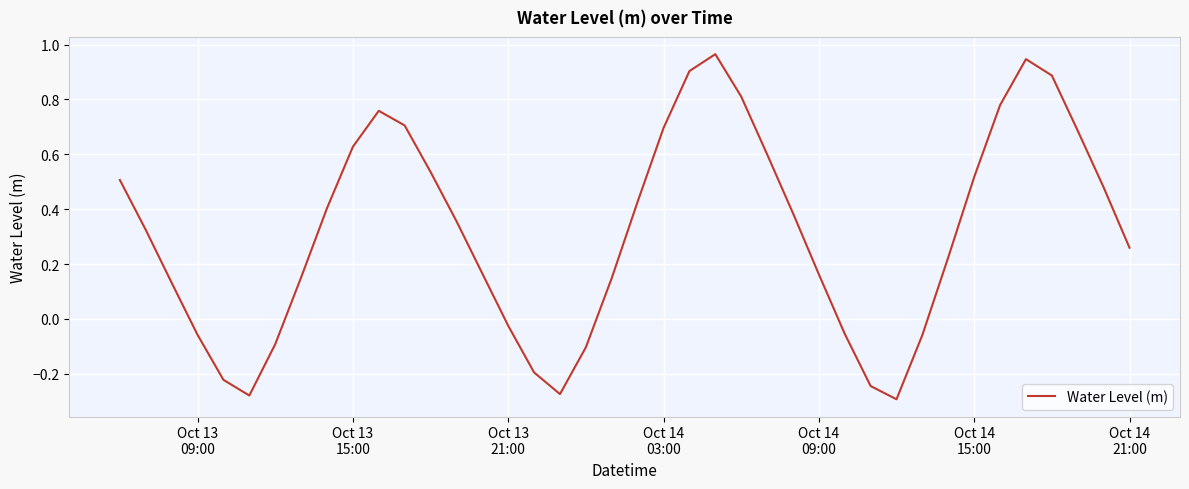

How many categories are shown in the chart?

40